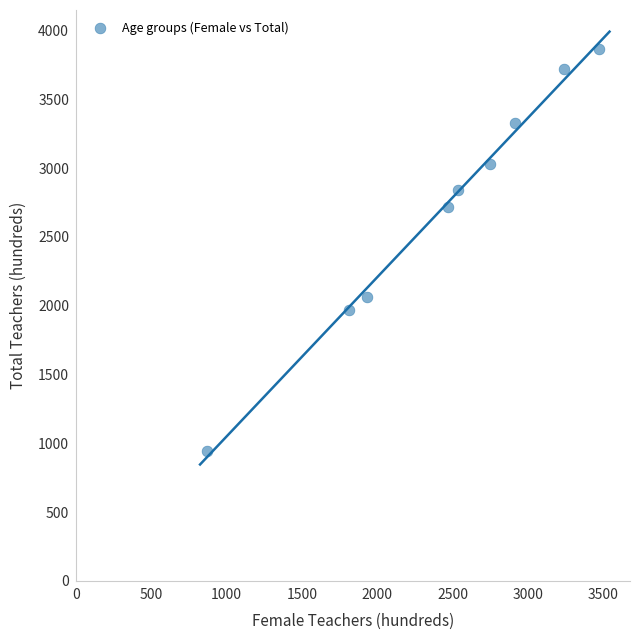

What is the average Y value?

2719.6